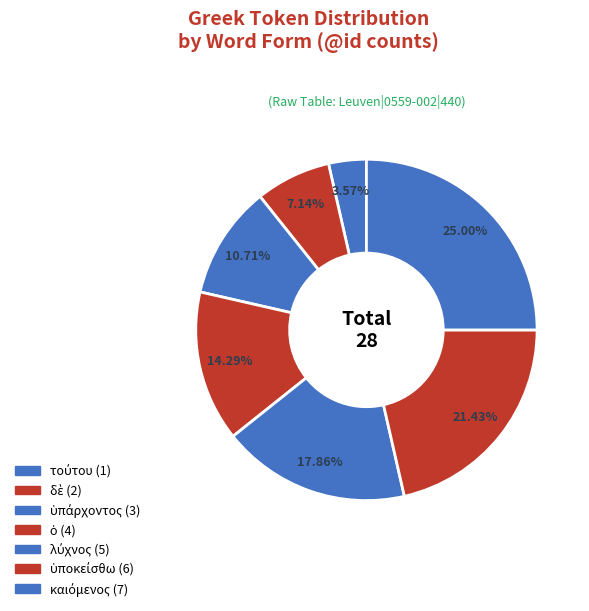

Is there any slice that represents more than half of the pie?

No